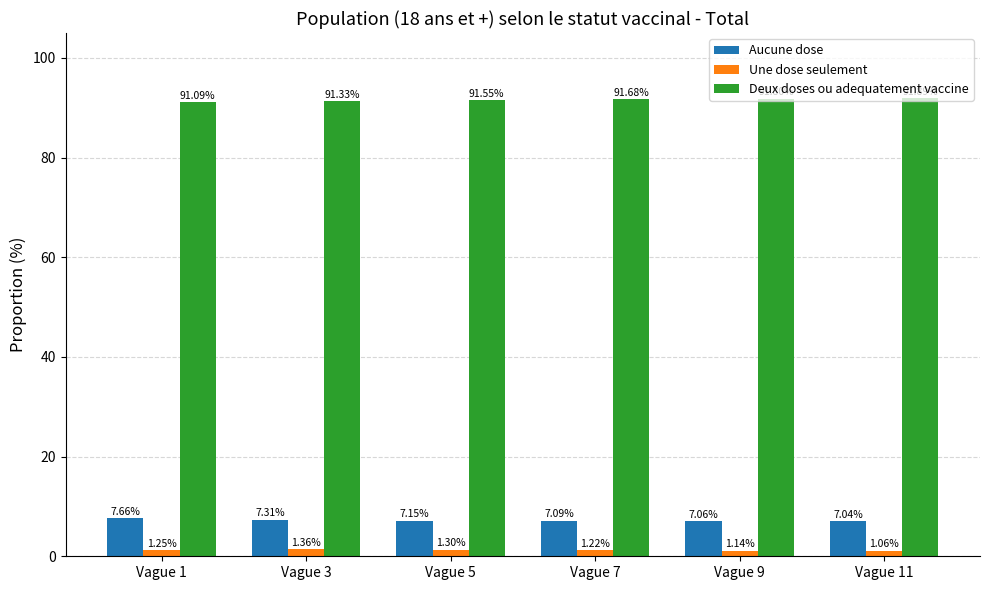

What is the difference between the maximum and second lowest values in the Deux doses ou adequatement vaccine series?

0.6